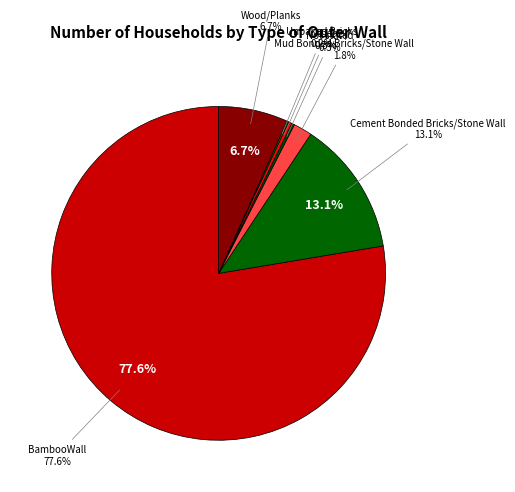

Which category has the biggest portion of the pie?

BambooWall